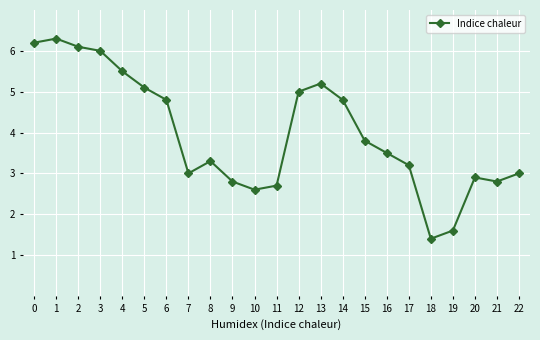

Reading left to right, extract all data points from this chart.

0=6.2	1=6.3	2=6.1	3=6.0	4=5.5	5=5.1	6=4.8	7=3.0	8=3.3	9=2.8	10=2.6	11=2.7	12=5.0	13=5.2	14=4.8	15=3.8	16=3.5	17=3.2	18=1.4	19=1.6	20=2.9	21=2.8	22=3.0